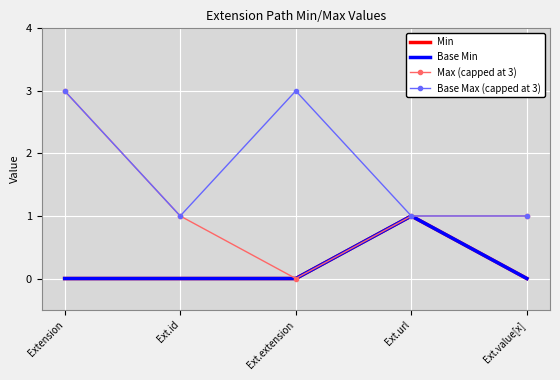

What is the difference between the maximum and minimum values in the Min series?

1